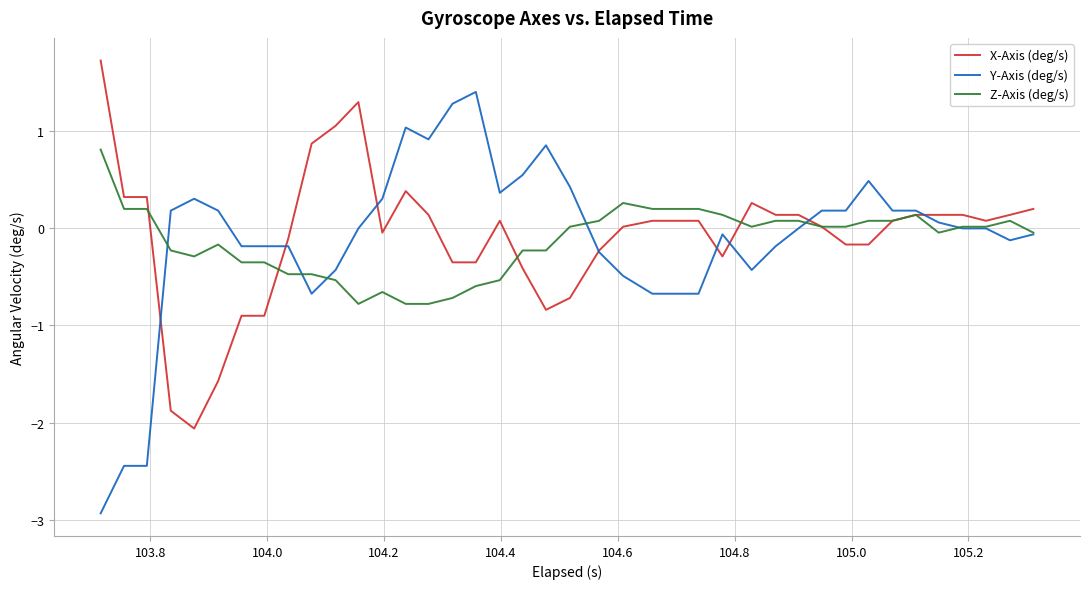

How many lines are shown in the chart?

3